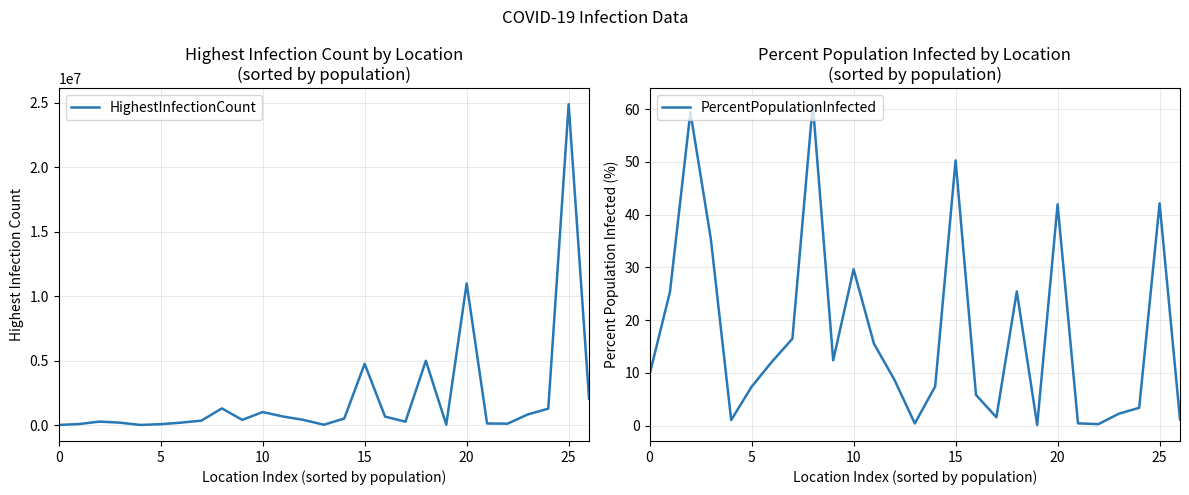

The HighestInfectionCount series shows 14901.0 at 13. True or false?

False